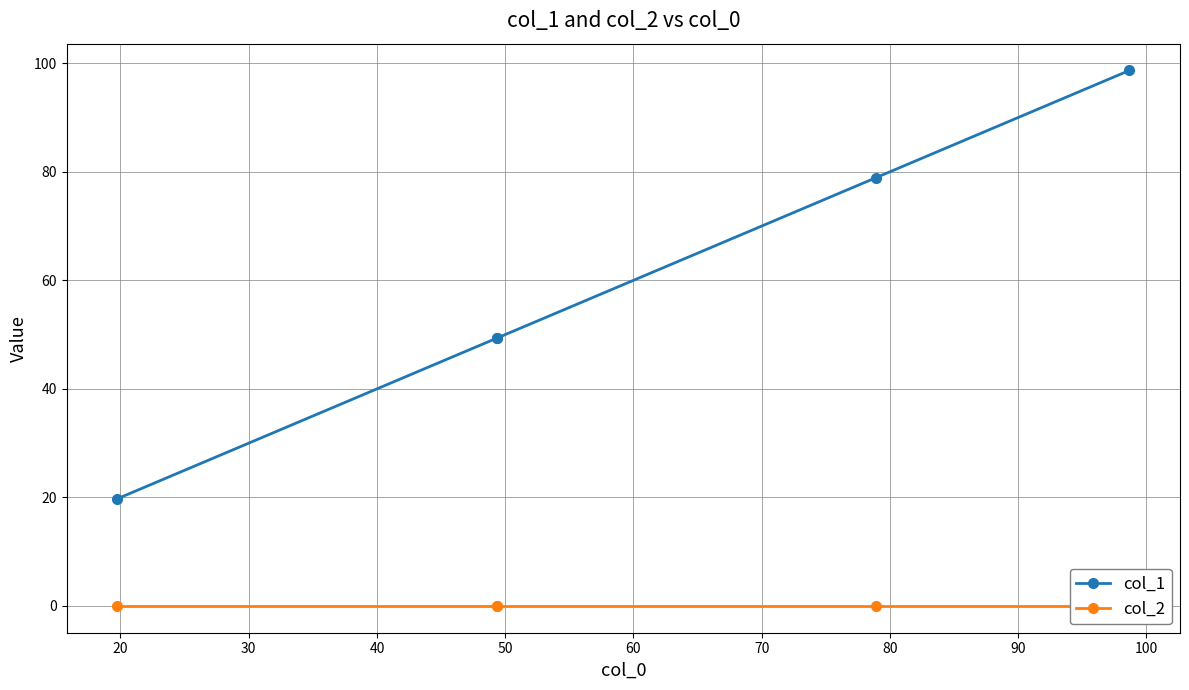

What are all the series names shown in the legend?

col_1, col_2